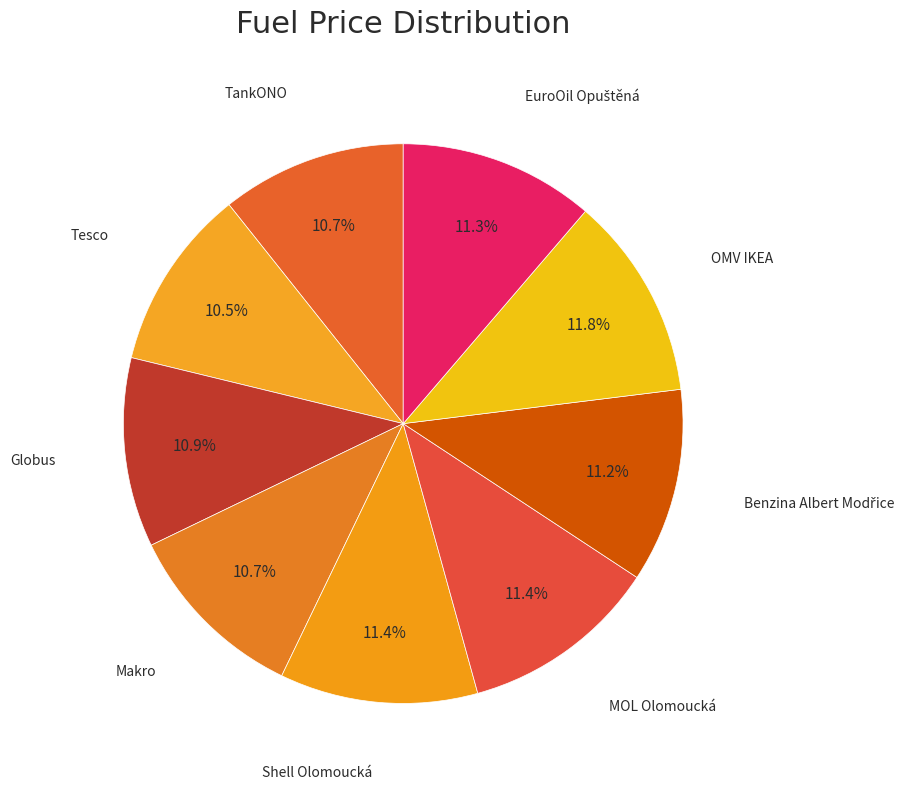

Count the number of slices in the pie.

9